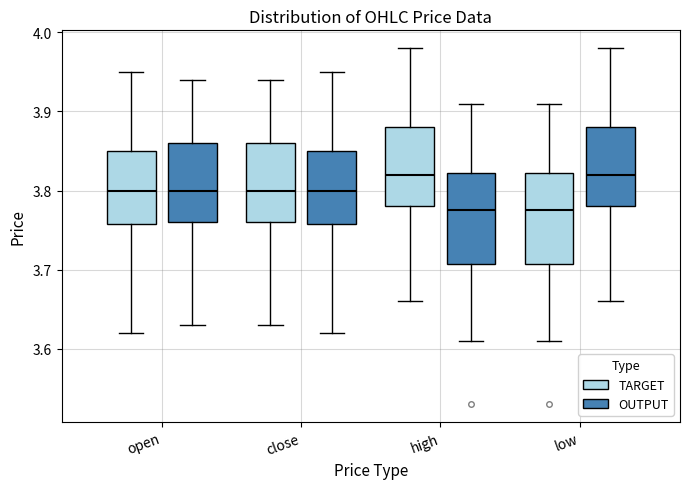

Where does the lower whisker of the box for close (TARGET) end on the y-axis? The values are not printed on the chart, so give them approximately, as read against the axis.

3.63